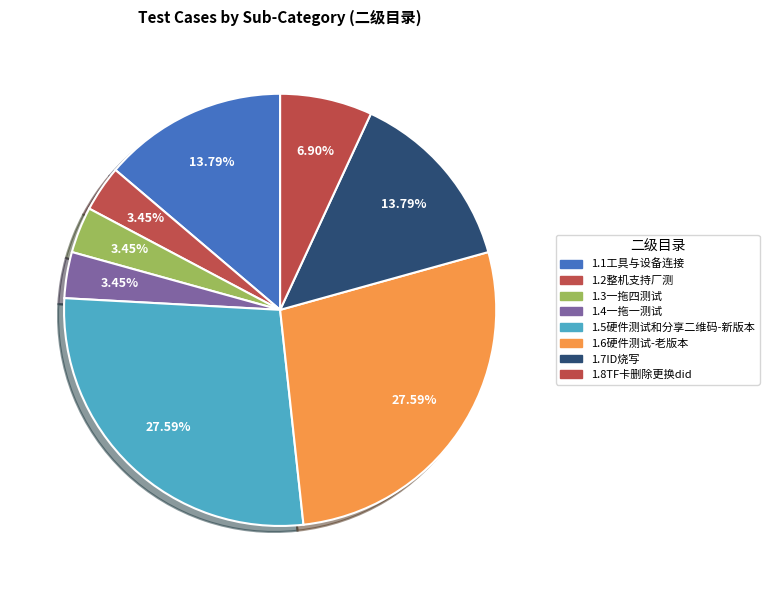

How many segments does this pie chart have?

8